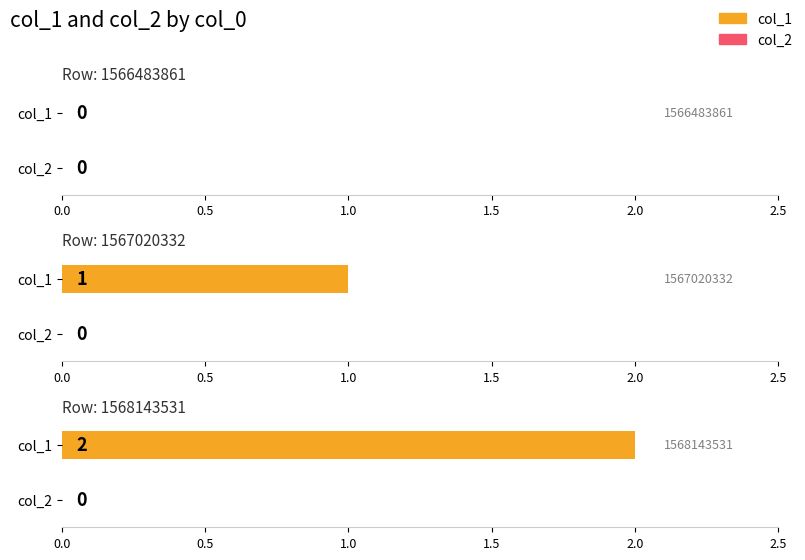

List the series in order of their overall mean, lowest first.

col_2, col_1